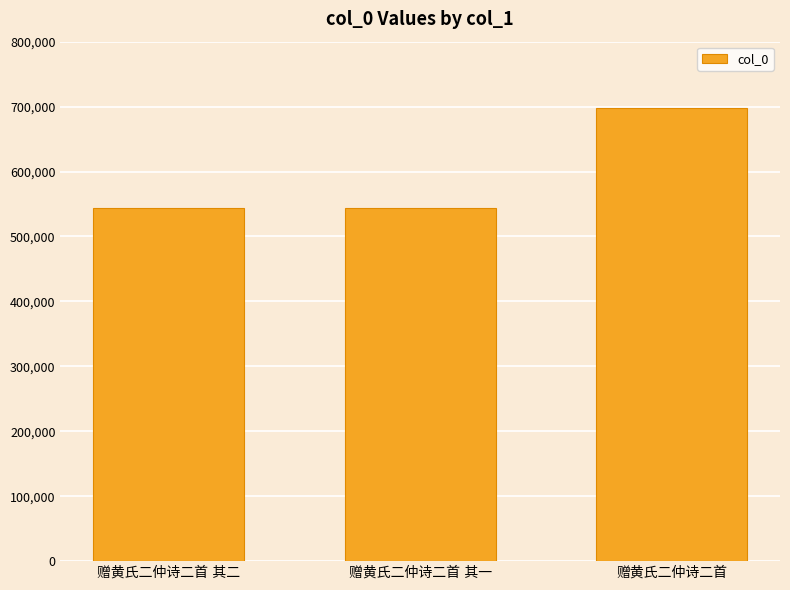

What is the difference between the maximum and minimum values?

153996